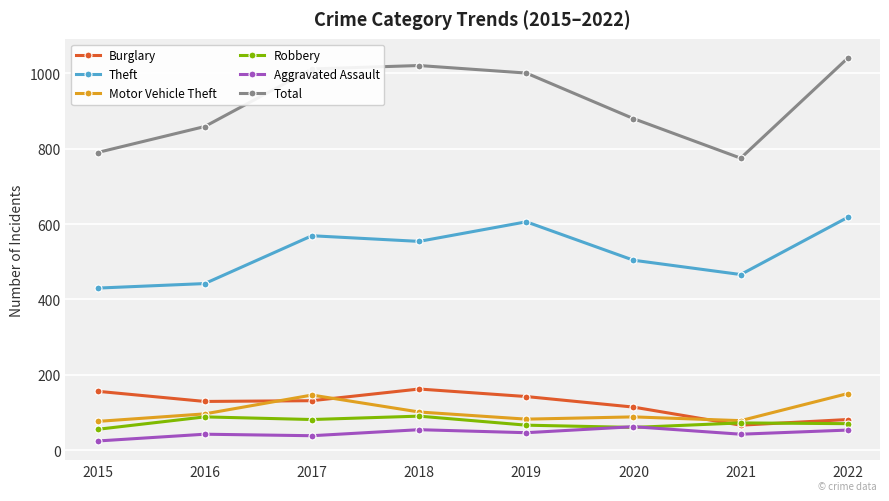

How many interior local peaks does the Burglary series have?

1